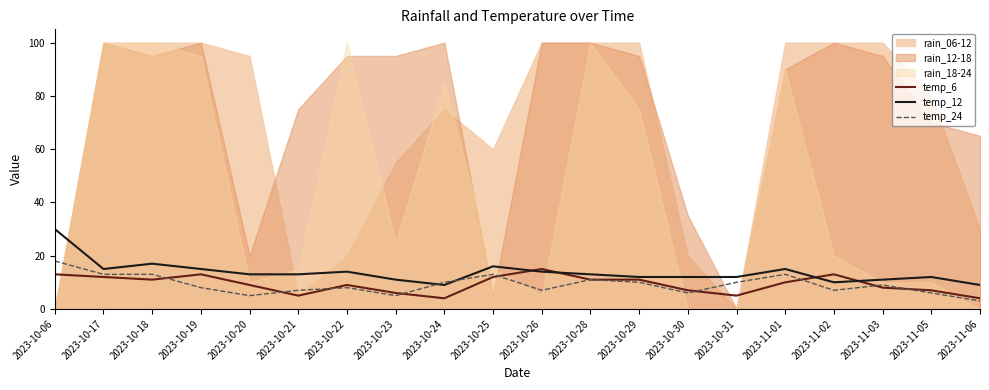

What is the difference between the maximum and minimum values in the temp_24 series?

15